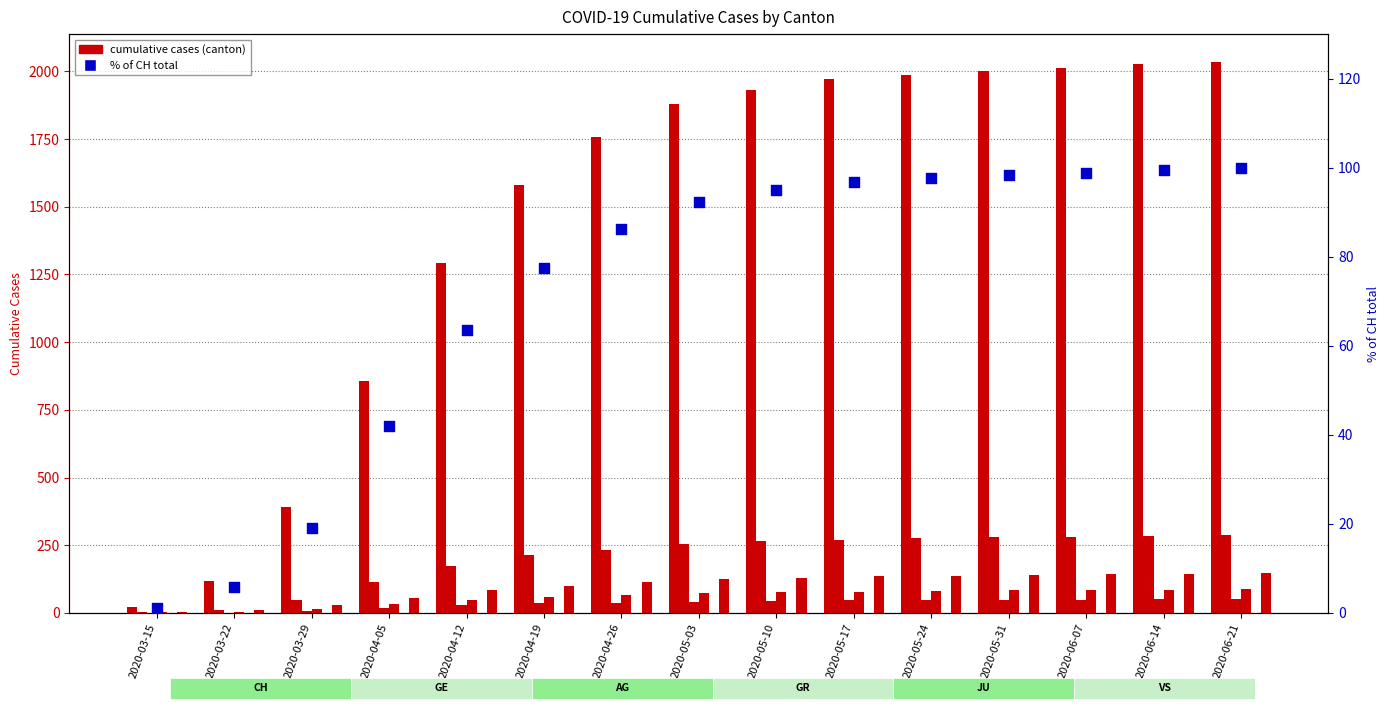

Which series reaches the minimum Y coordinate?

% of CH total